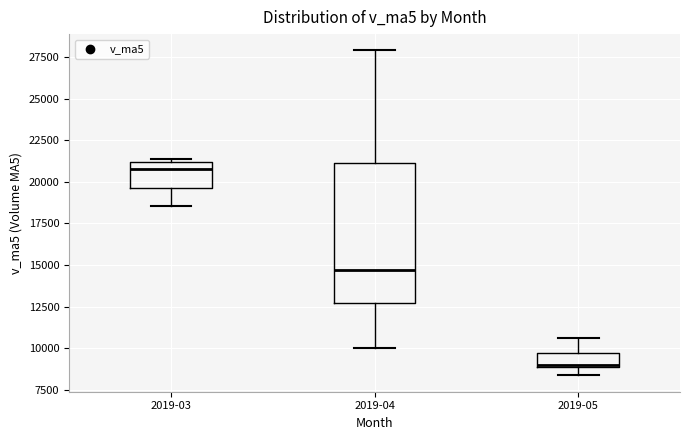

Where is the upper edge of the box for 2019-05 on the y-axis? The values are not printed on the chart, so give them approximately, as read against the axis.

9500